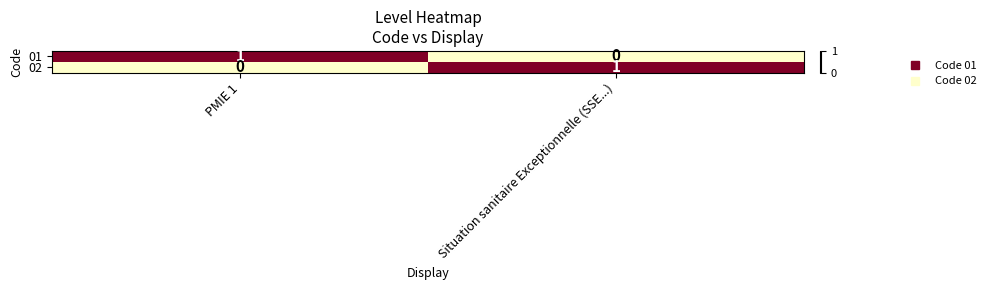

At which label does 02 reach its minimum?

PMIE 1